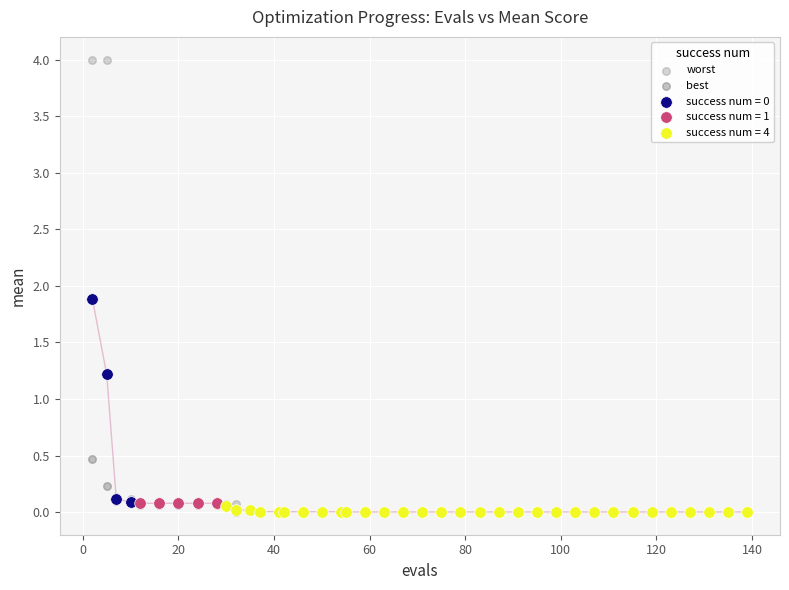

Which series reaches the maximum Y coordinate?

worst